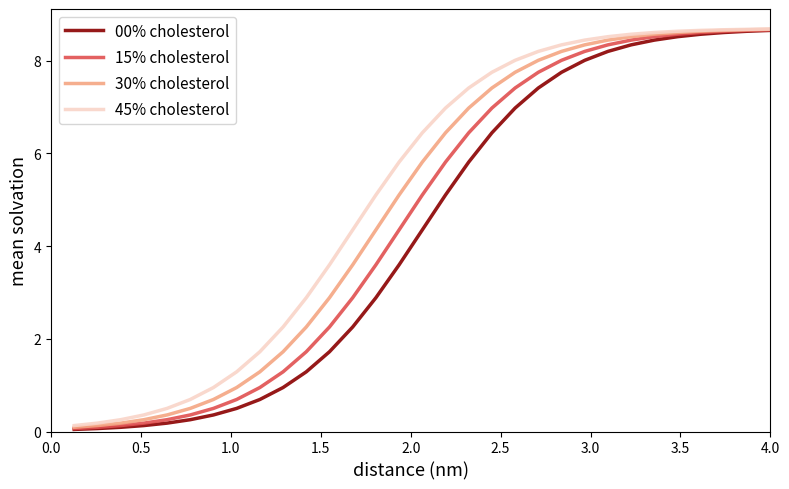

What are all the series names shown in the legend?

00% cholesterol, 15% cholesterol, 30% cholesterol, 45% cholesterol